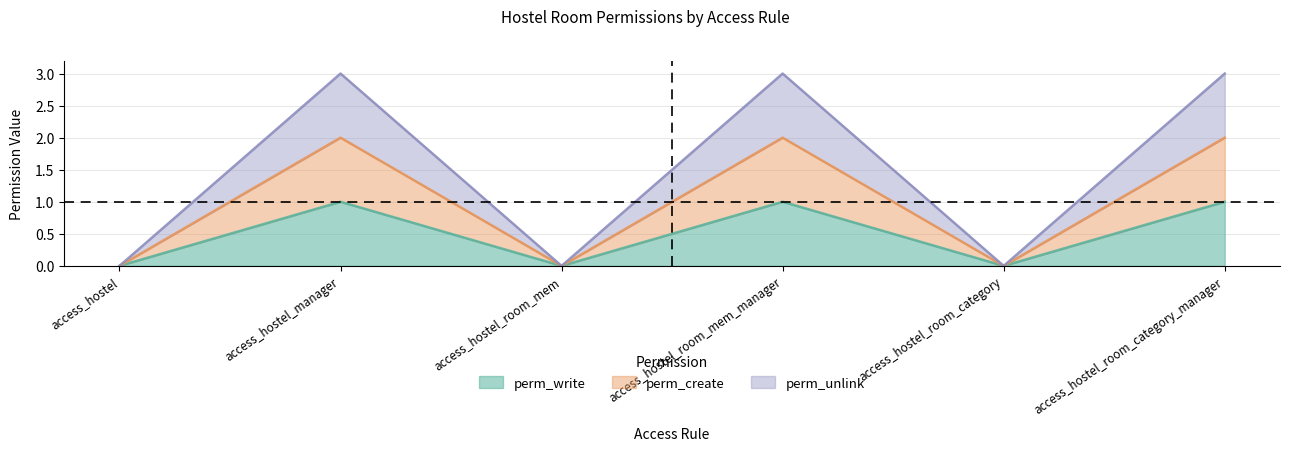

At which label is perm_unlink closest to 1?

access_hostel